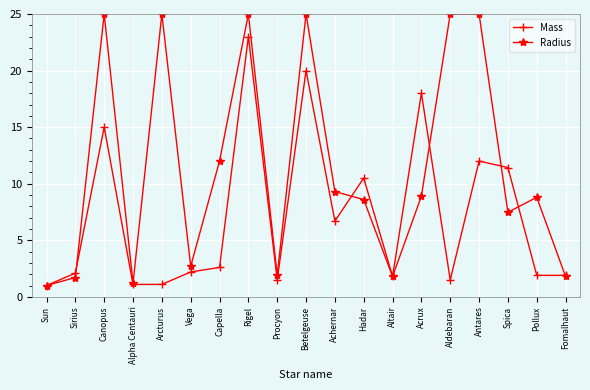

Which series has the largest total across all categories?

Radius